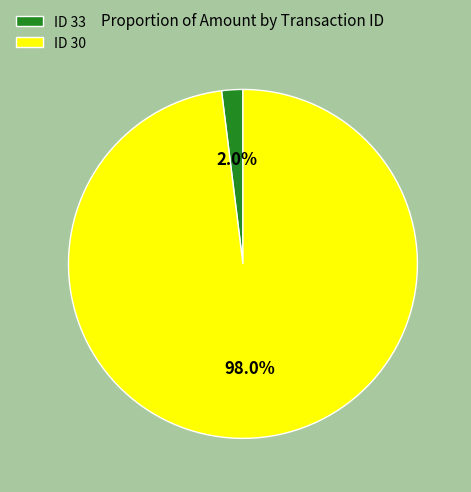

Which category has the biggest portion of the pie?

ID 30